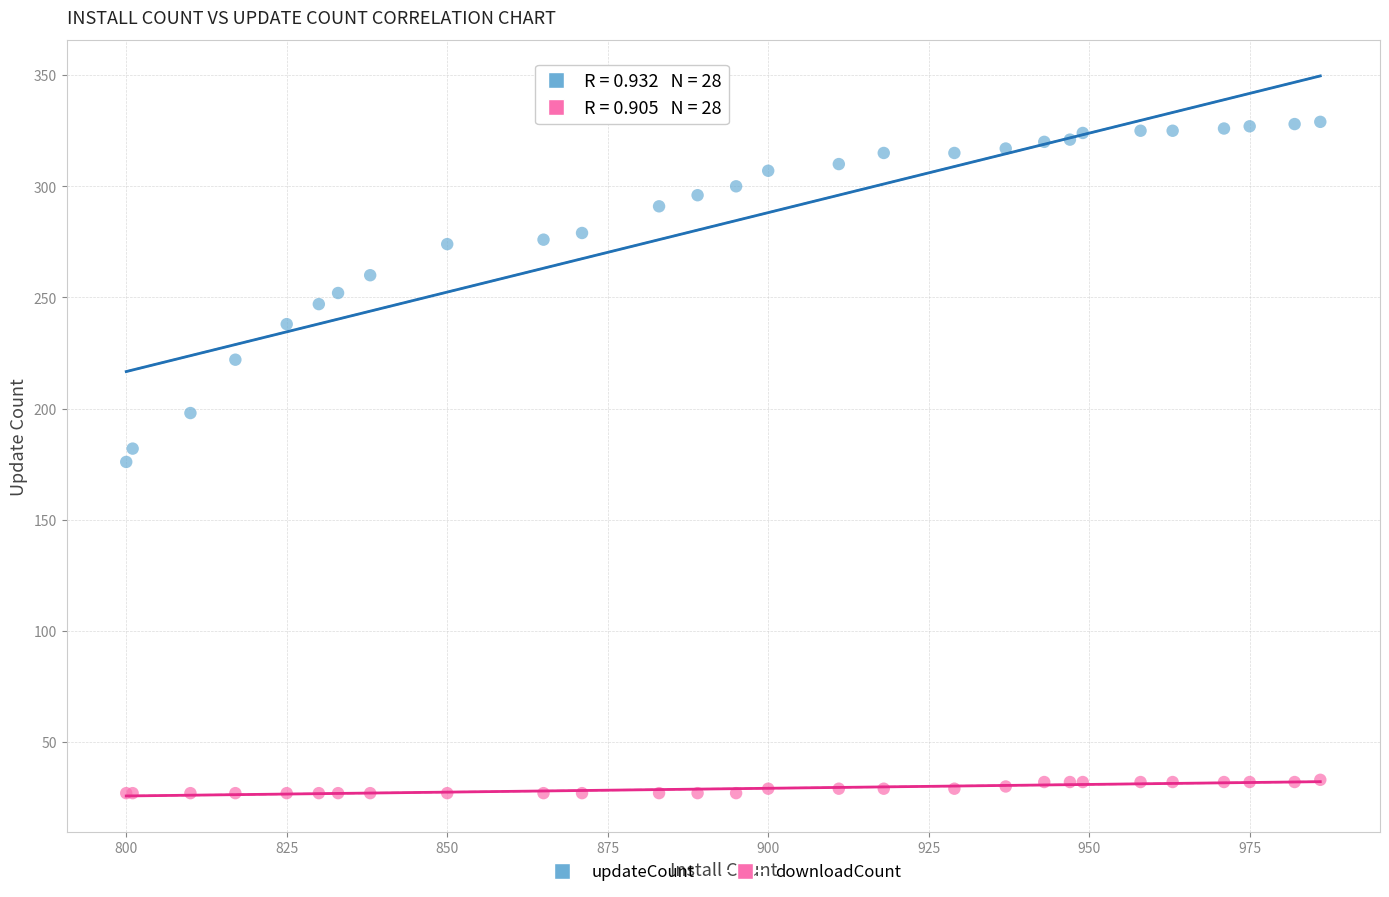

Which series contains the lowest Y value?

downloadCount